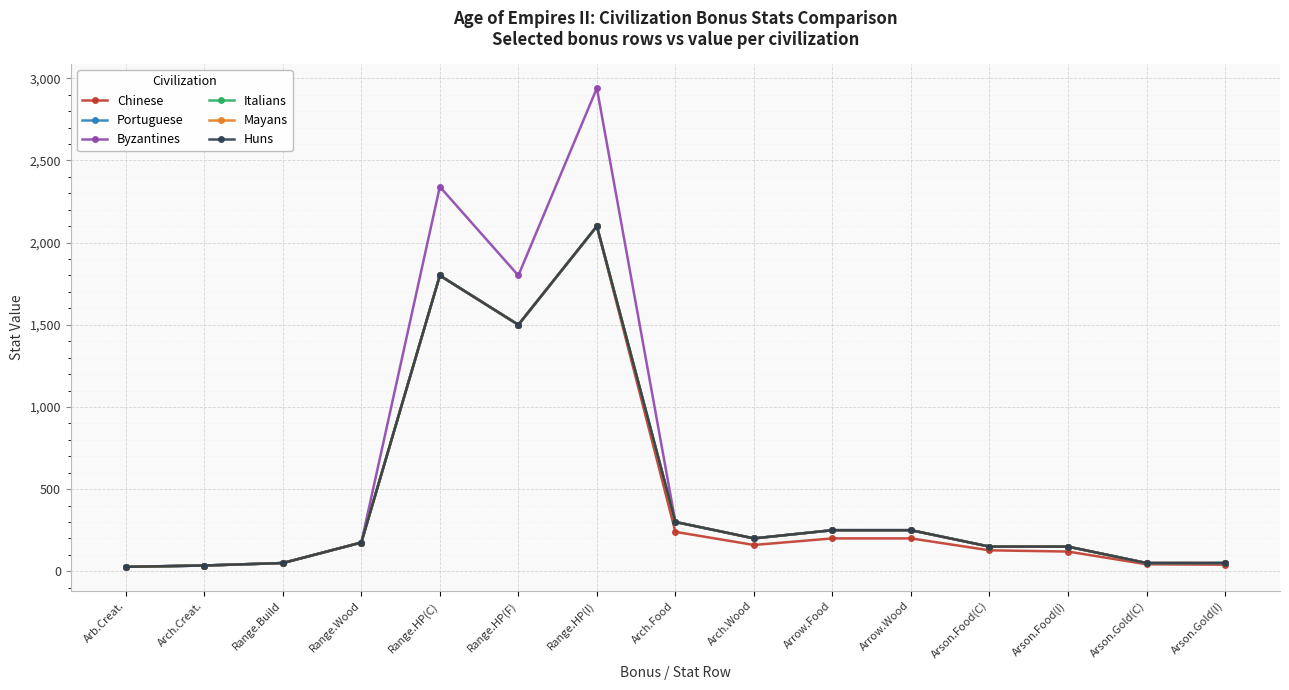

Is the value of Byzantines at Arb.Creat. greater than the value of Mayans at Arch.Wood?

No